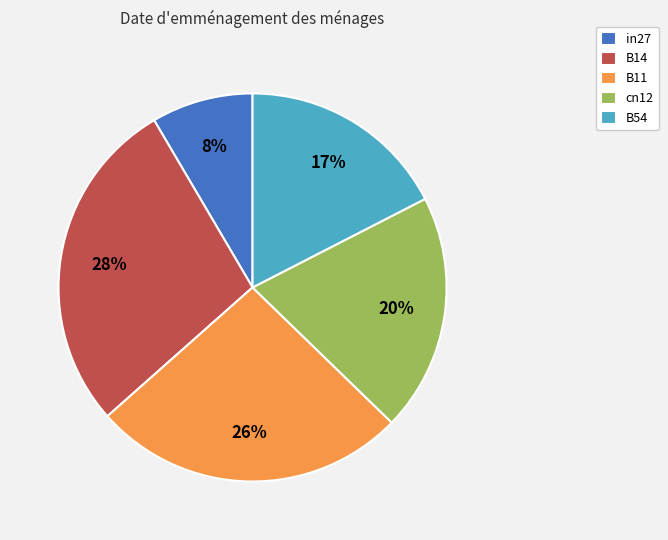

Combined, do in27 and B54 account for over 50%?

No